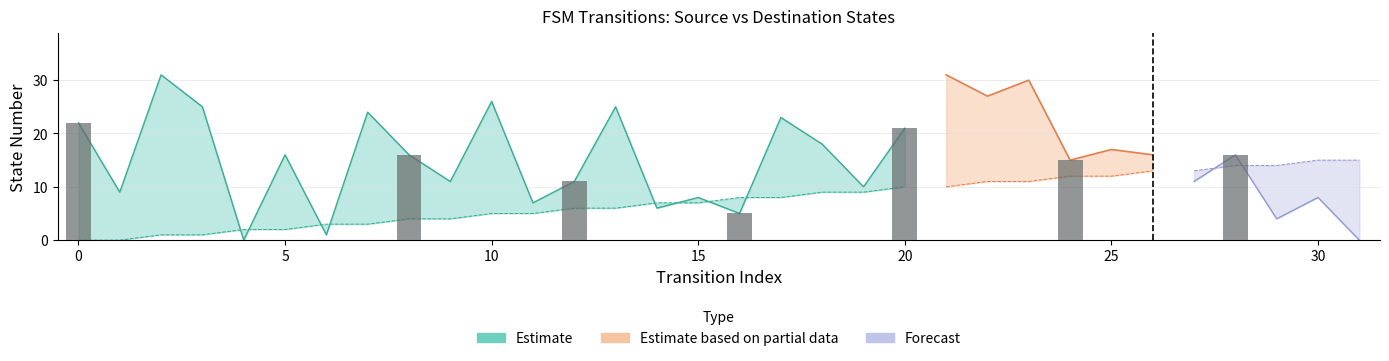

Reading right to left, list all the values displayed in this chart.

source_state: 31=15	30=15	29=14	28=14	27=13	26=13	25=12	24=12	23=11	22=11	21=10	20=10	19=9	18=9	17=8	16=8	15=7	14=7	13=6	12=6	11=5	10=5	9=4	8=4	7=3	6=3	5=2	4=2	3=1	2=1	1=0	0=0
destination_state: 31=0	30=8	29=4	28=16	27=11	26=16	25=17	24=15	23=30	22=27	21=31	20=21	19=10	18=18	17=23	16=5	15=8	14=6	13=25	12=11	11=7	10=26	9=11	8=16	7=24	6=1	5=16	4=0	3=25	2=31	1=9	0=22